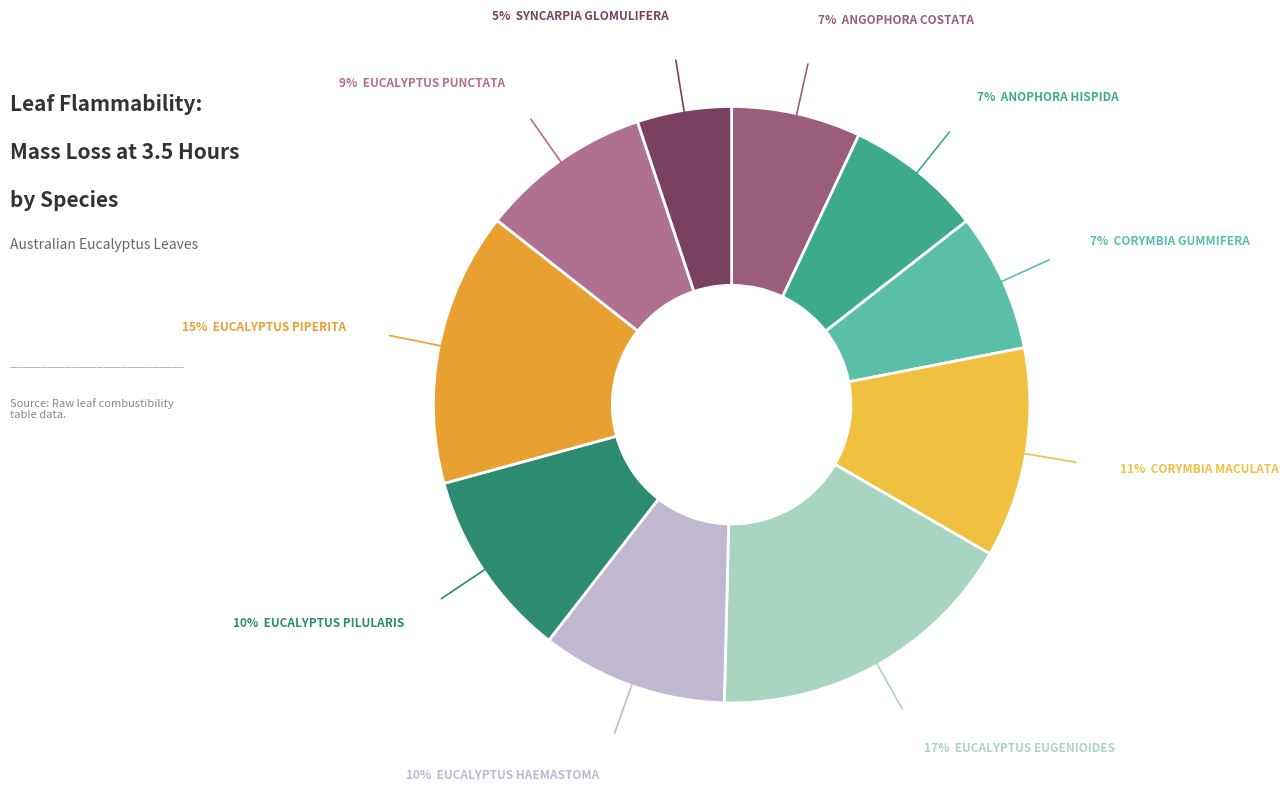

Is it true that Eucalyptus haemastoma is 23% of the pie?

False